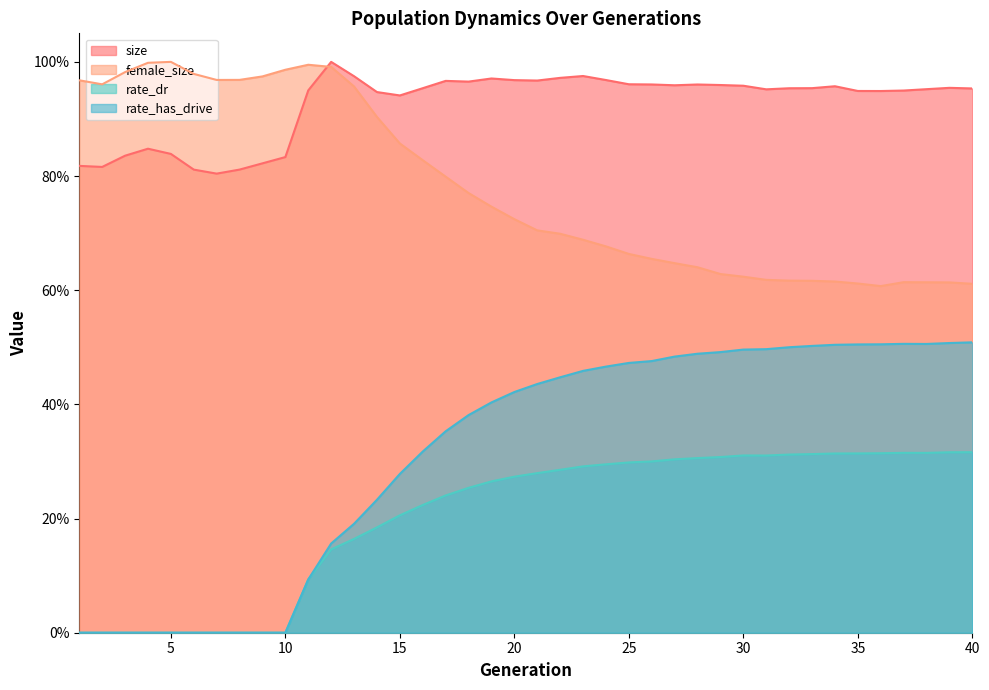

True or false: female_size and size intersect in this chart.

True